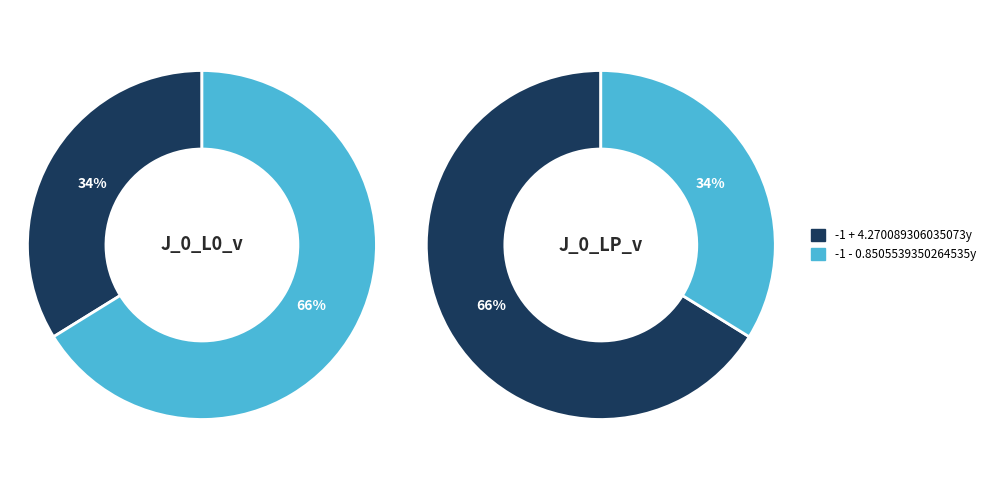

What percentage do -1 - 0.8505539350264535y and -1 + 4.270089306035073y together represent?

100.0%